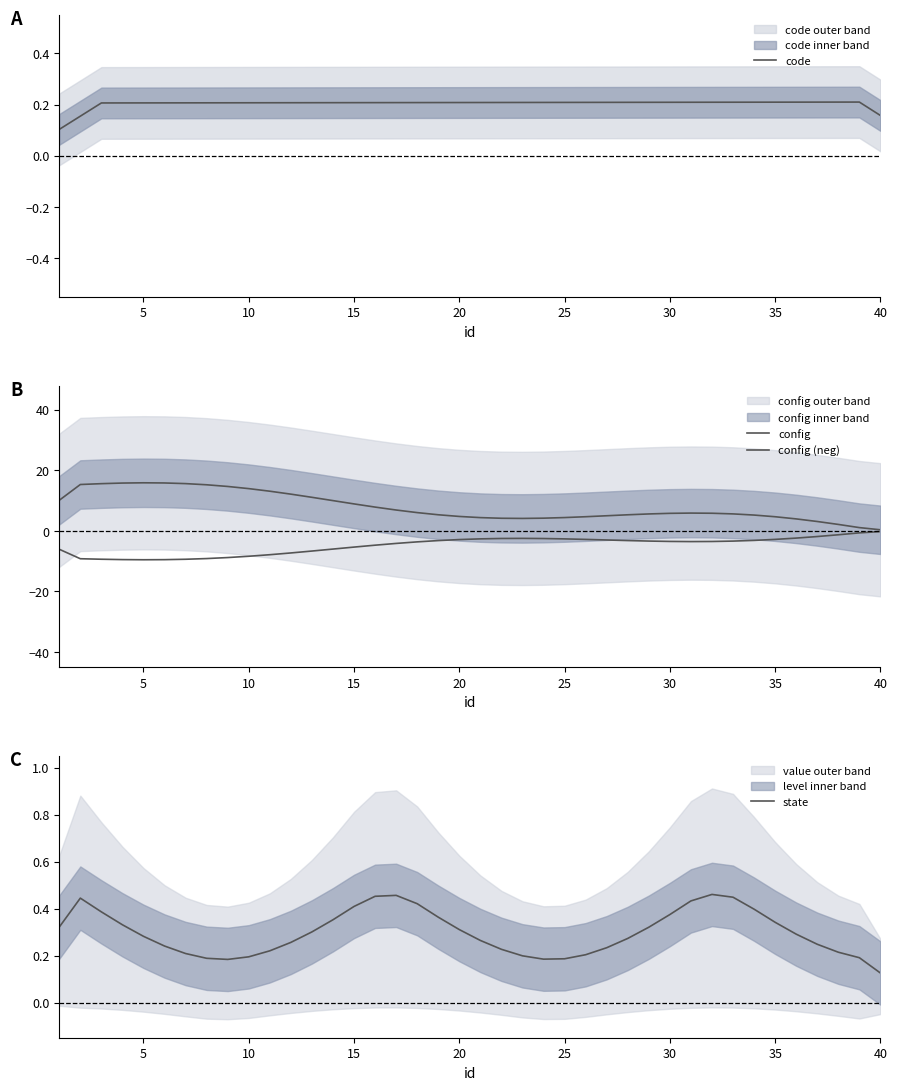

Count the code values in the range 0 to 1.

40